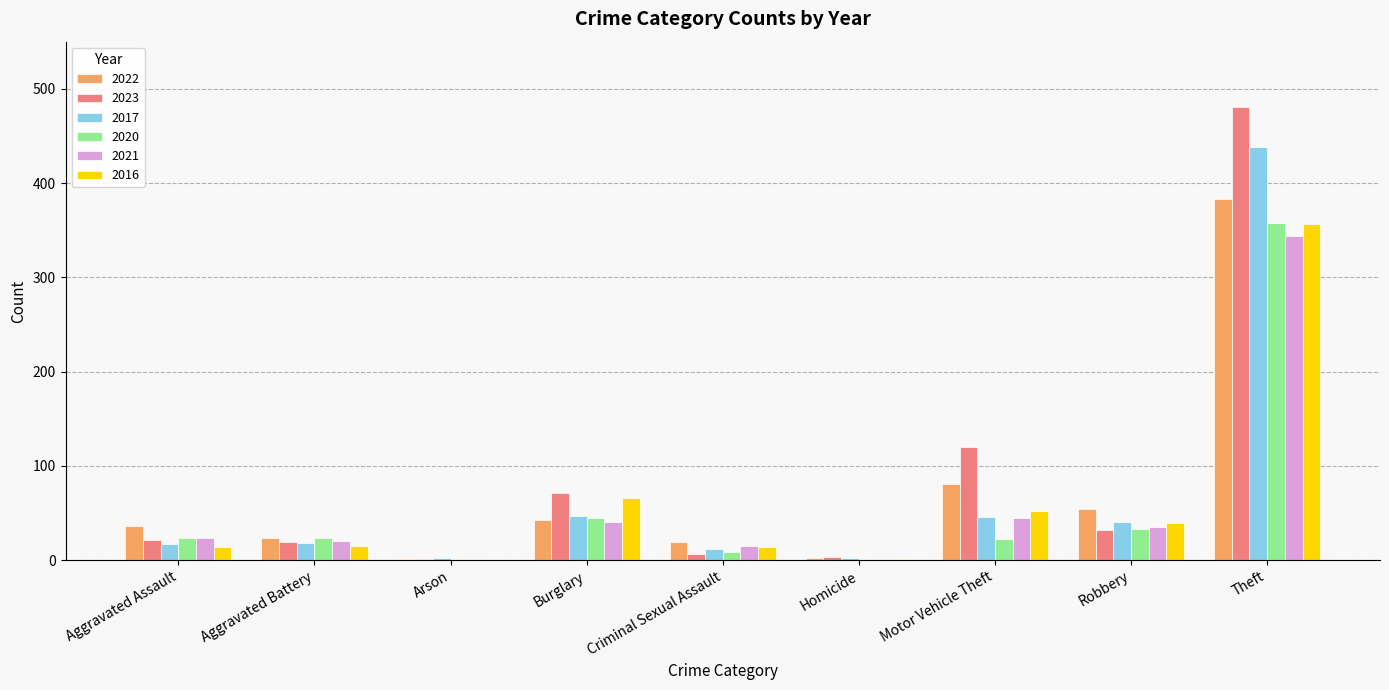

What is the highest value of the 2023 series?

481